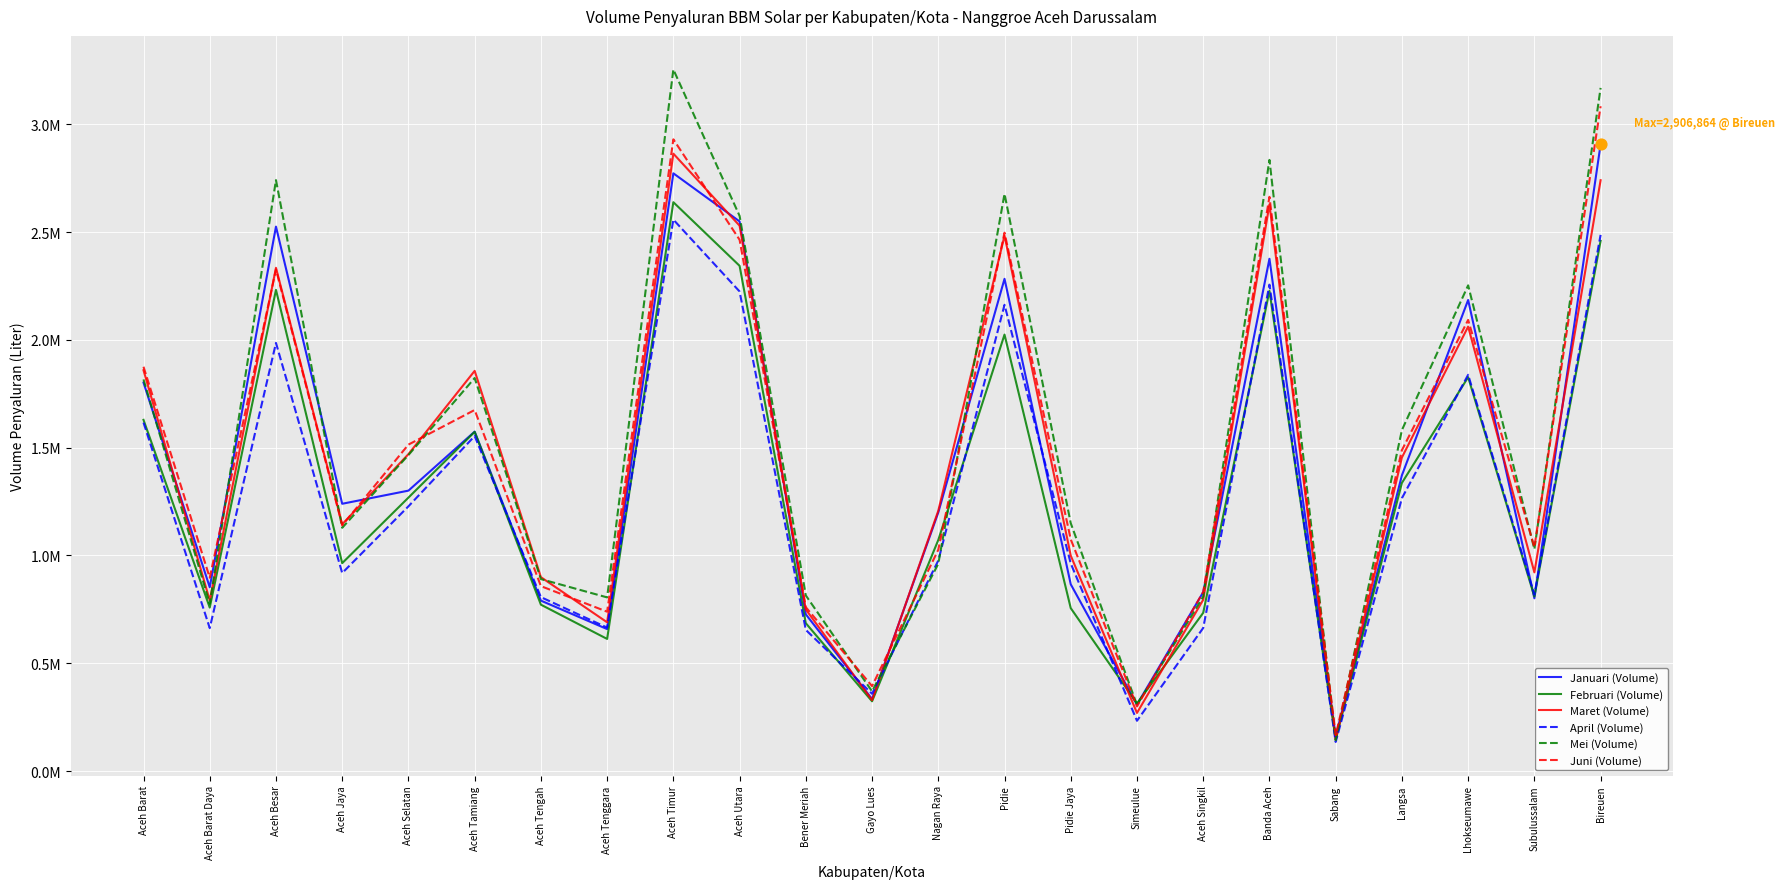

Is the value of April (Volume) at Bireuen greater than the value of Maret (Volume) at Aceh Utara?

No